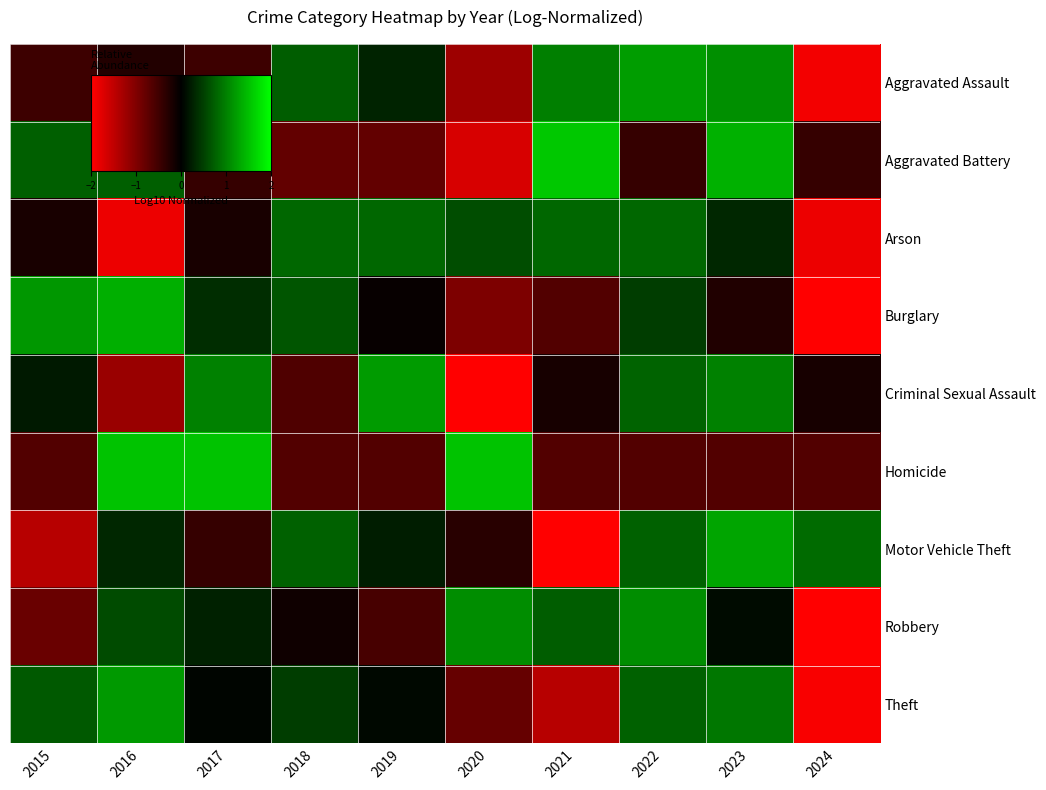

Which series has the largest total across all categories?

Theft